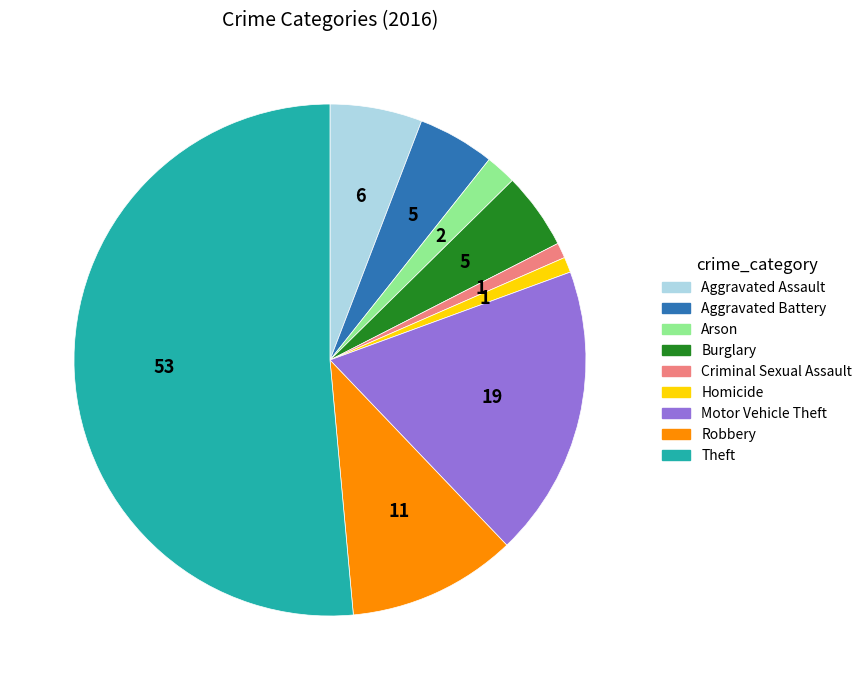

Is there any slice that represents more than half of the pie?

Yes